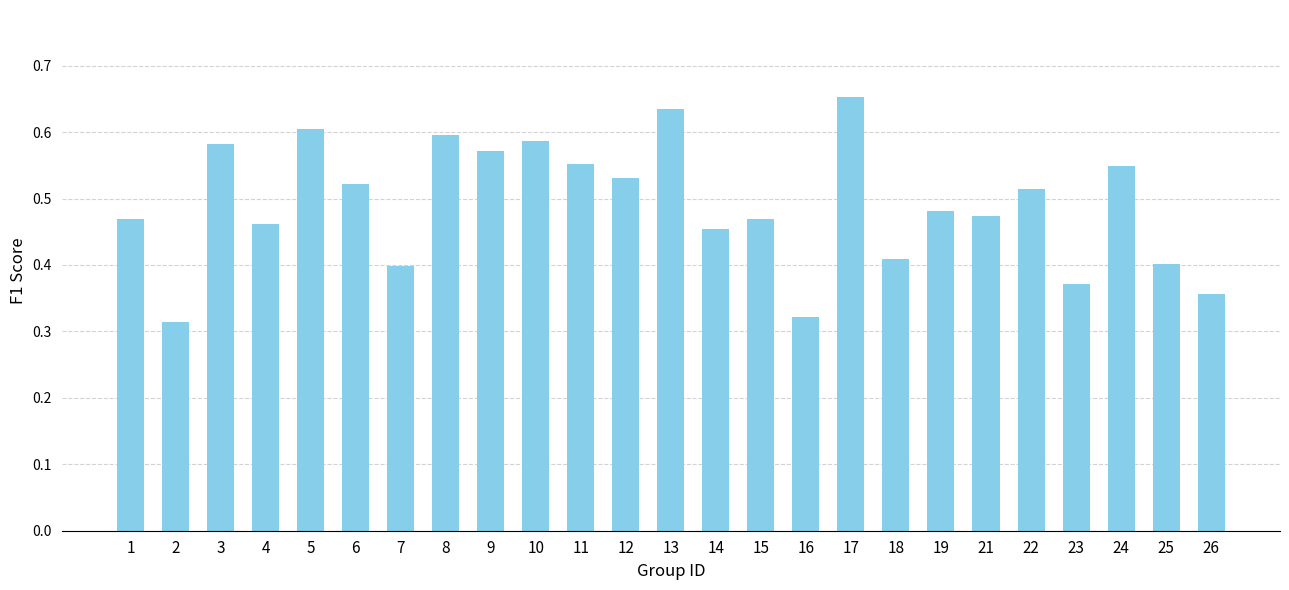

What is the sum of all values?

12.3